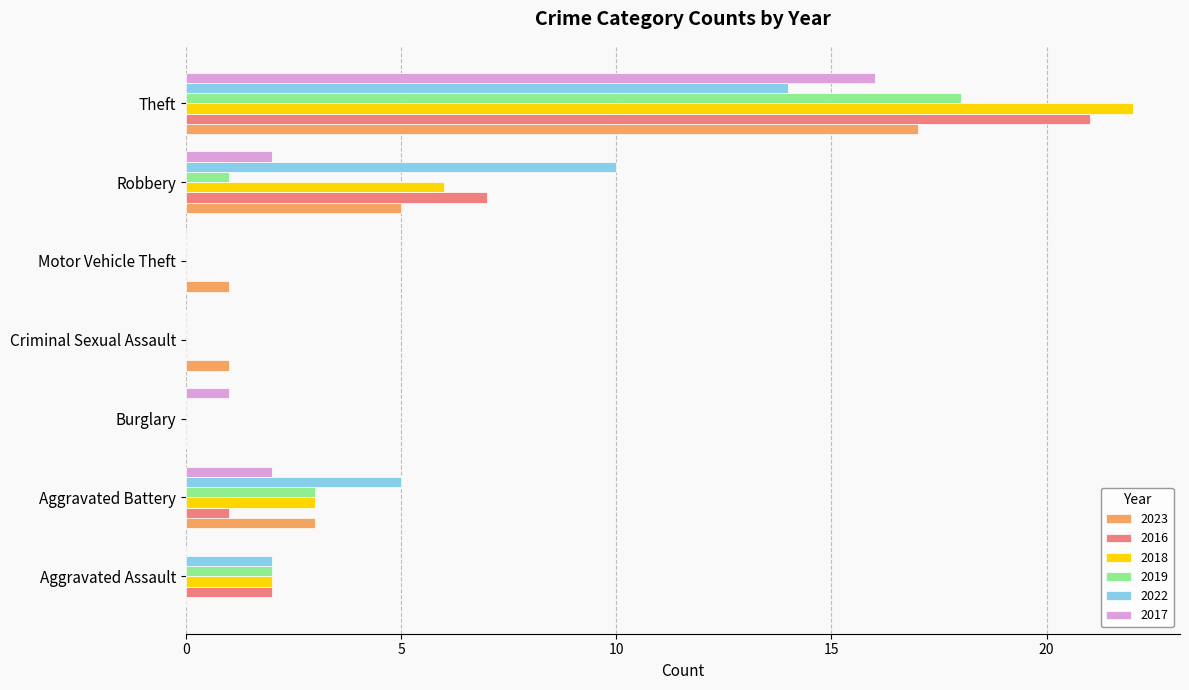

What is the maximum value shown in the chart?

22